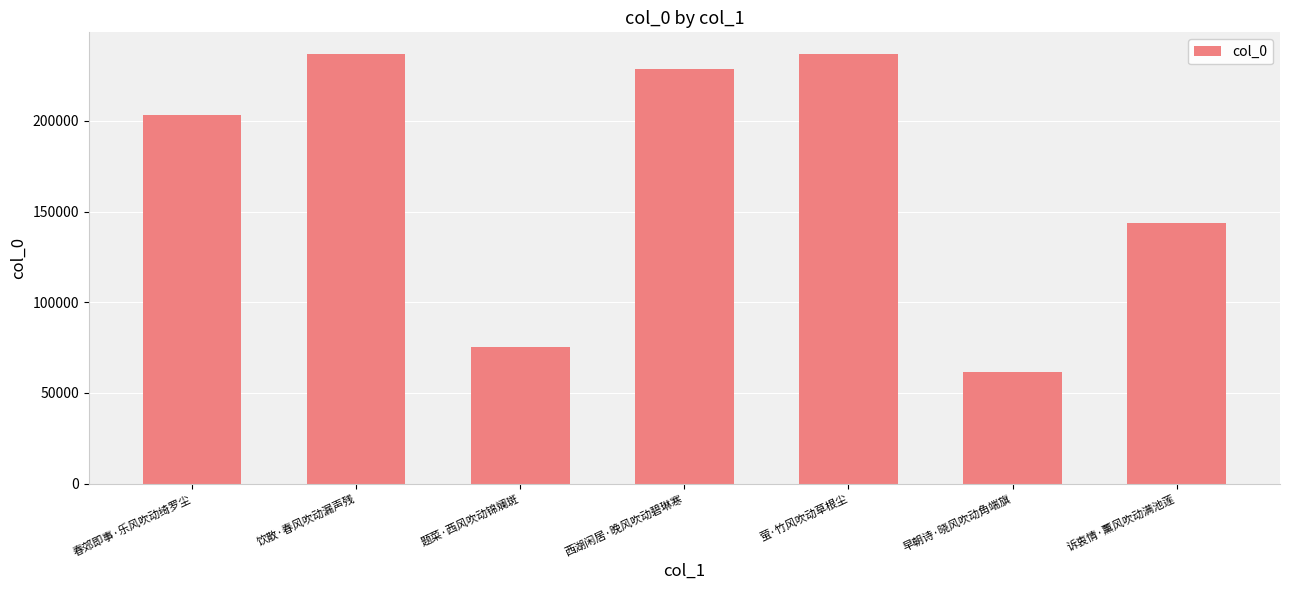

The chart shows a value of 228901 at 西湖闲居·晚风吹动碧琳寒. True or false?

True